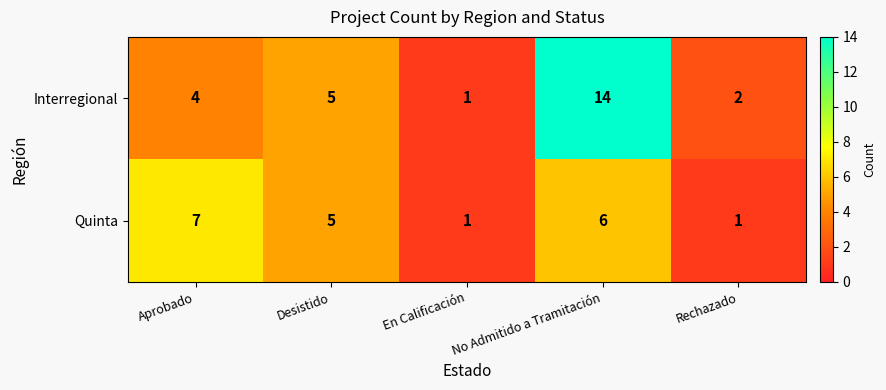

What is the sum of all Interregional values?

26